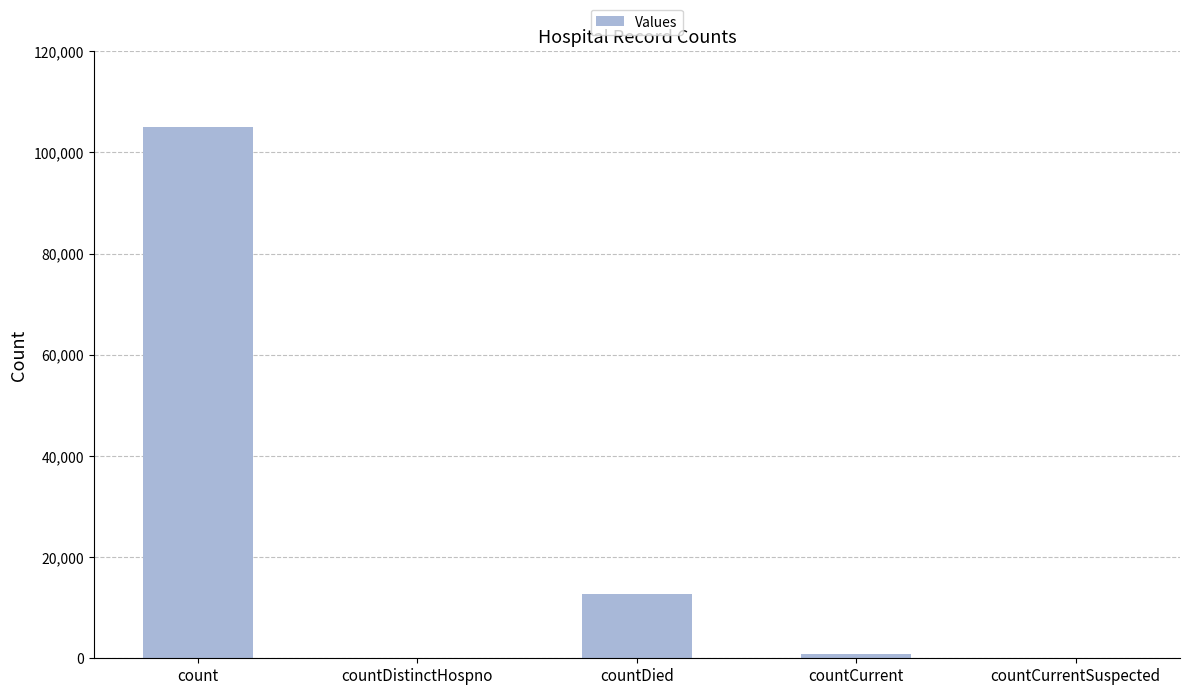

Which category has the highest value across all series?

count